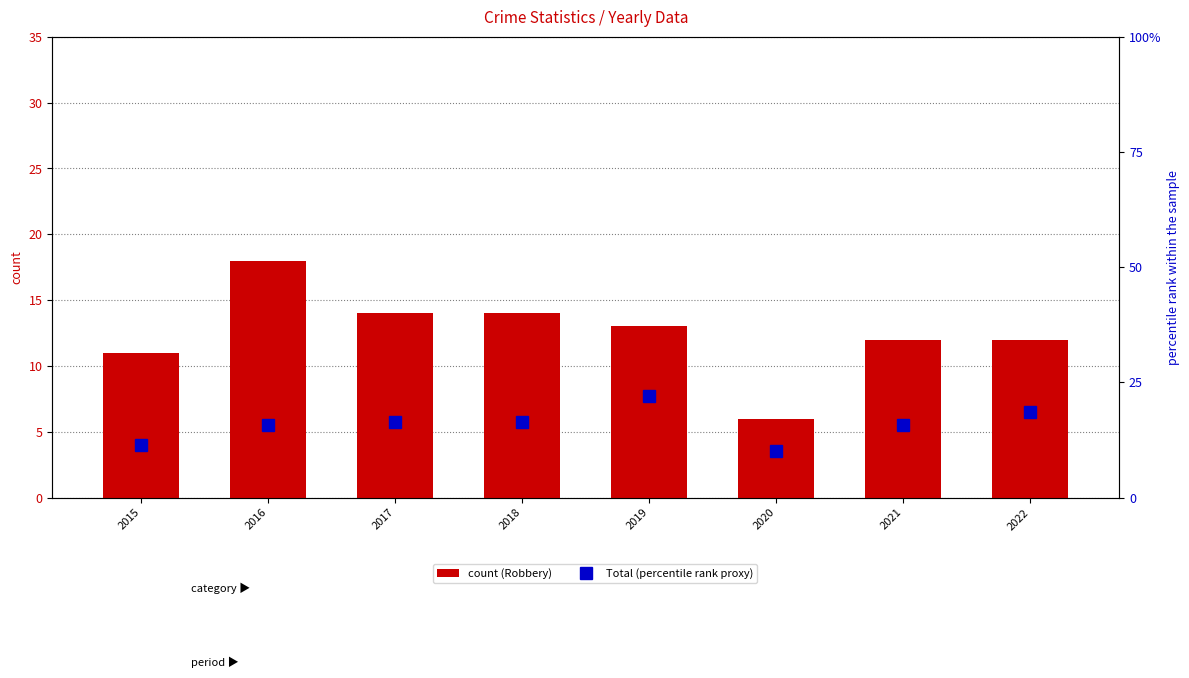

Which has a higher value, 2022 or 2019?

2019